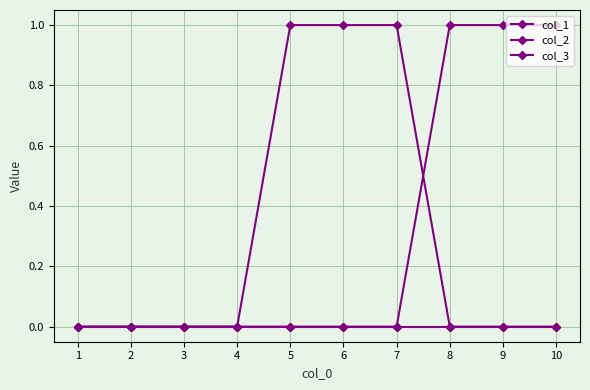

How many lines are shown in the chart?

3